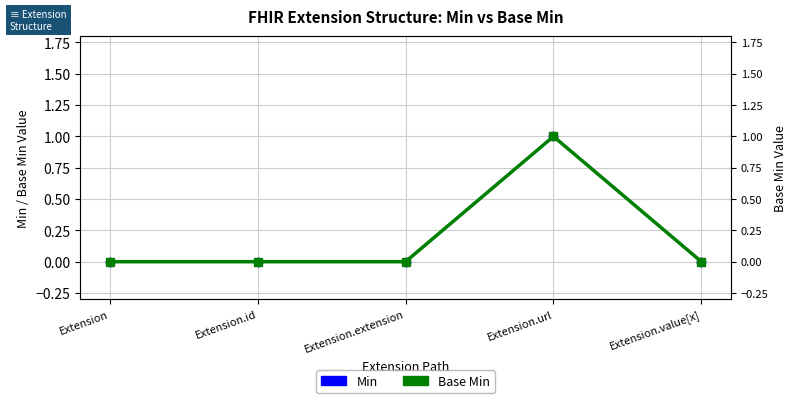

What is the value of the Base Min point at the 4th from the left?

1